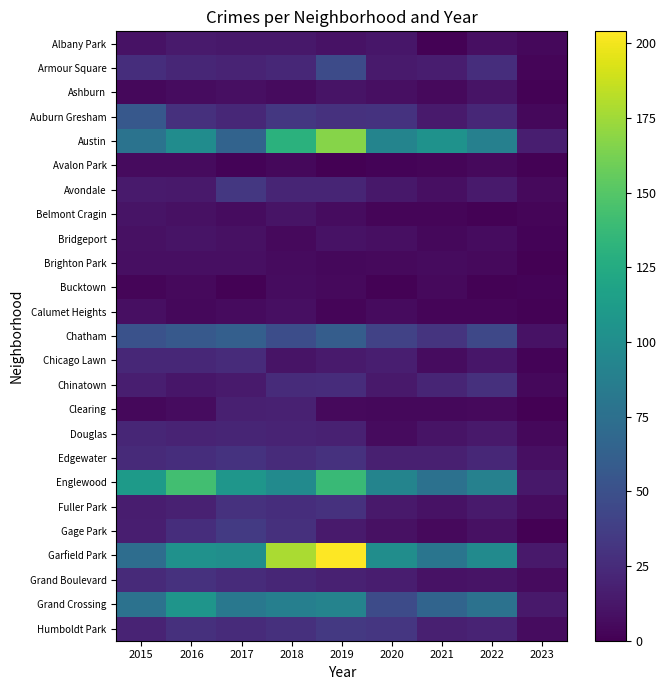

Reading left to right, list all the values displayed in this chart.

Albany Park: 2015=10	2016=15	2017=13	2018=13	2019=10	2020=12	2021=1	2022=8	2023=4
Armour Square: 2015=27	2016=22	2017=20	2018=23	2019=47	2020=15	2021=16	2022=27	2023=3
Ashburn: 2015=4	2016=7	2017=8	2018=6	2019=11	2020=8	2021=5	2022=11	2023=1
Auburn Gresham: 2015=56	2016=28	2017=23	2018=33	2019=29	2020=30	2021=15	2022=23	2023=4
Austin: 2015=78	2016=99	2017=65	2018=130	2019=167	2020=92	2021=104	2022=89	2023=17
Avalon Park: 2015=6	2016=6	2017=2	2018=4	2019=0	2020=2	2021=3	2022=5	2023=1
Avondale: 2015=15	2016=14	2017=33	2018=21	2019=21	2020=13	2021=8	2022=15	2023=5
Belmont Cragin: 2015=11	2016=9	2017=7	2018=11	2019=7	2020=3	2021=3	2022=1	2023=3
Bridgeport: 2015=9	2016=11	2017=9	2018=5	2019=10	2020=8	2021=4	2022=7	2023=2
Brighton Park: 2015=8	2016=8	2017=8	2018=6	2019=4	2020=5	2021=6	2022=5	2023=0
Bucktown: 2015=3	2016=5	2017=1	2018=7	2019=5	2020=1	2021=5	2022=1	2023=2
Calumet Heights: 2015=8	2016=4	2017=6	2018=8	2019=3	2020=6	2021=3	2022=3	2023=1
Chatham: 2015=51	2016=57	2017=62	2018=48	2019=60	2020=40	2021=31	2022=44	2023=10
Chicago Lawn: 2015=23	2016=23	2017=25	2018=11	2019=15	2020=17	2021=7	2022=12	2023=2
Chinatown: 2015=17	2016=12	2017=15	2018=25	2019=26	2020=14	2021=21	2022=28	2023=4
Clearing: 2015=4	2016=7	2017=18	2018=19	2019=5	2020=4	2021=4	2022=5	2023=0
Douglas: 2015=22	2016=20	2017=21	2018=20	2019=19	2020=6	2021=11	2022=14	2023=4
Edgewater: 2015=24	2016=27	2017=30	2018=25	2019=29	2020=18	2021=18	2022=23	2023=8
Englewood: 2015=111	2016=142	2017=107	2018=98	2019=138	2020=92	2021=76	2022=90	2023=13
Fuller Park: 2015=16	2016=19	2017=29	2018=27	2019=29	2020=14	2021=10	2022=15	2023=7
Gage Park: 2015=17	2016=27	2017=35	2018=28	2019=15	2020=9	2021=5	2022=9	2023=0
Garfield Park: 2015=73	2016=103	2017=101	2018=178	2019=204	2020=100	2021=79	2022=98	2023=14
Grand Boulevard: 2015=24	2016=29	2017=25	2018=22	2019=19	2020=16	2021=10	2022=11	2023=6
Grand Crossing: 2015=77	2016=106	2017=82	2018=88	2019=91	2020=47	2021=66	2022=77	2023=14
Humboldt Park: 2015=20	2016=28	2017=25	2018=28	2019=34	2020=32	2021=18	2022=20	2023=7